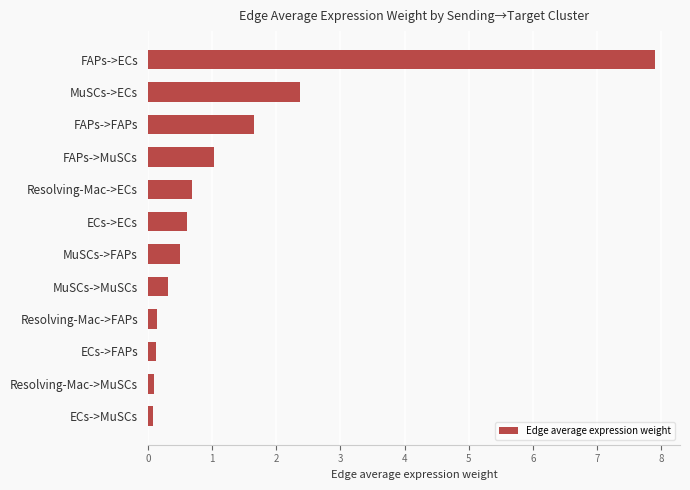

What is the maximum value shown in the chart?

7.9